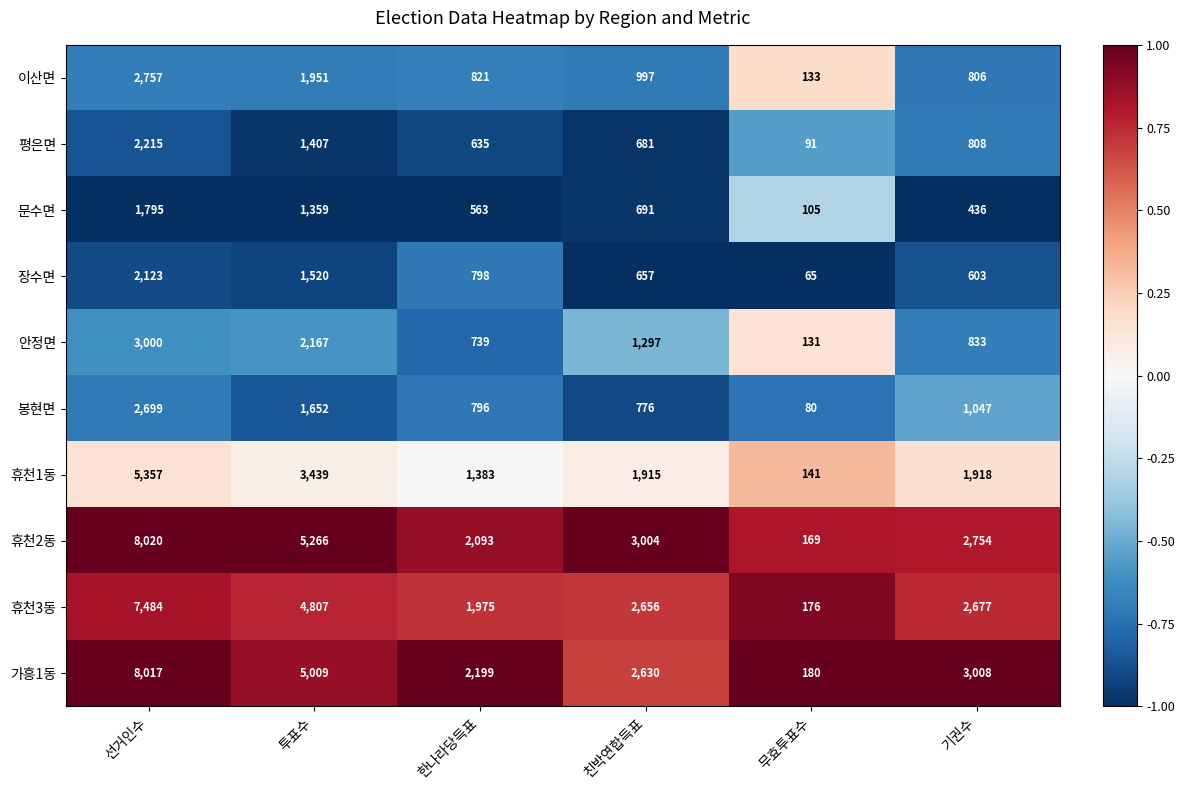

At which label is 가흥1동 closest to 4098?

투표수